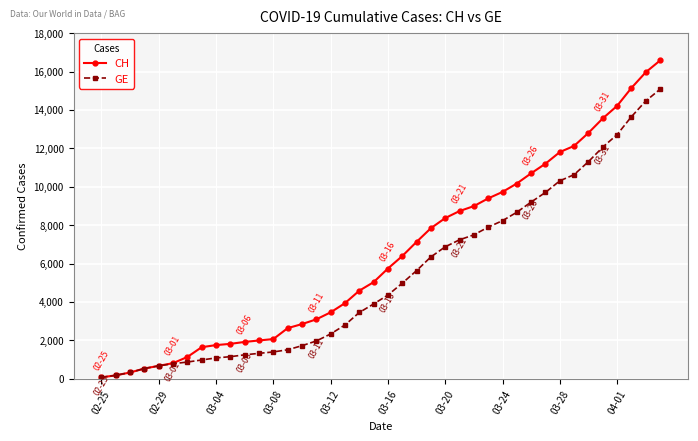

What is the value of the CH point at the 32nd from the left?

11201